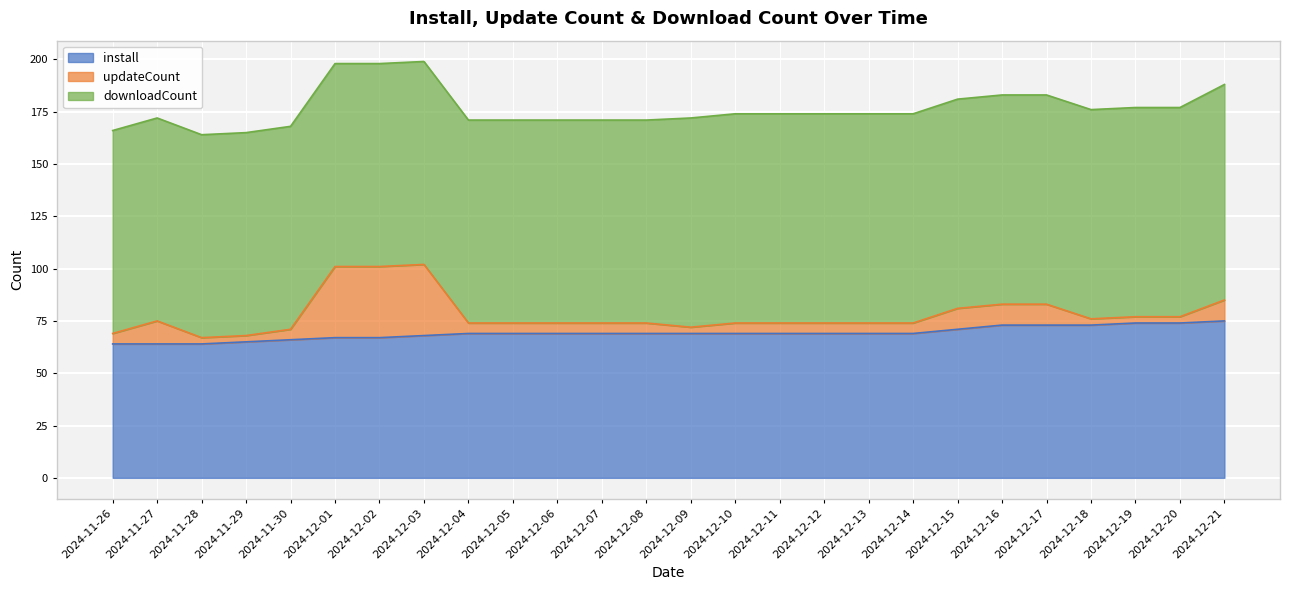

Reading left to right, list all the values displayed in this chart.

install: 64	64	64	65	66	67	67	68	69	69	69	69	69	69	69	69	69	69	69	71	73	73	73	74	74	75
updateCount: 5	11	3	3	5	34	34	34	5	5	5	5	5	3	5	5	5	5	5	10	10	10	3	3	3	10
downloadCount: 97	97	97	97	97	97	97	97	97	97	97	97	97	100	100	100	100	100	100	100	100	100	100	100	100	103